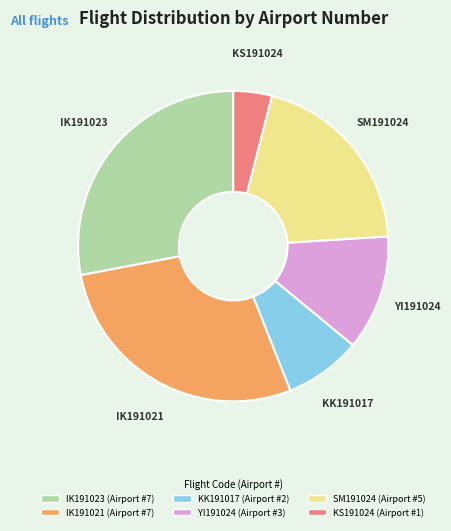

What is the smallest slice in the pie chart?

KS191024